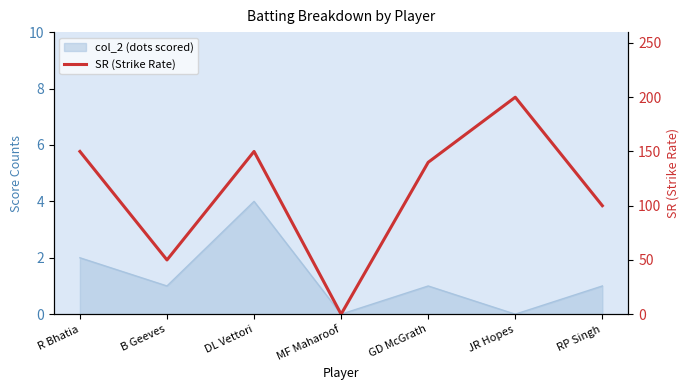

What is the change in value from GD McGrath to JR Hopes?

+60